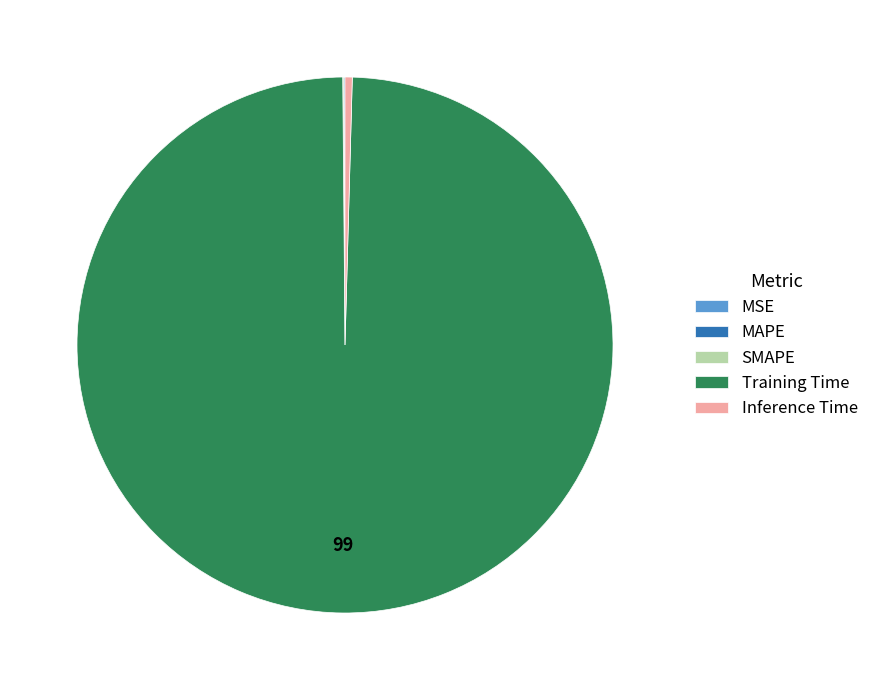

Which category has the biggest portion of the pie?

Training Time